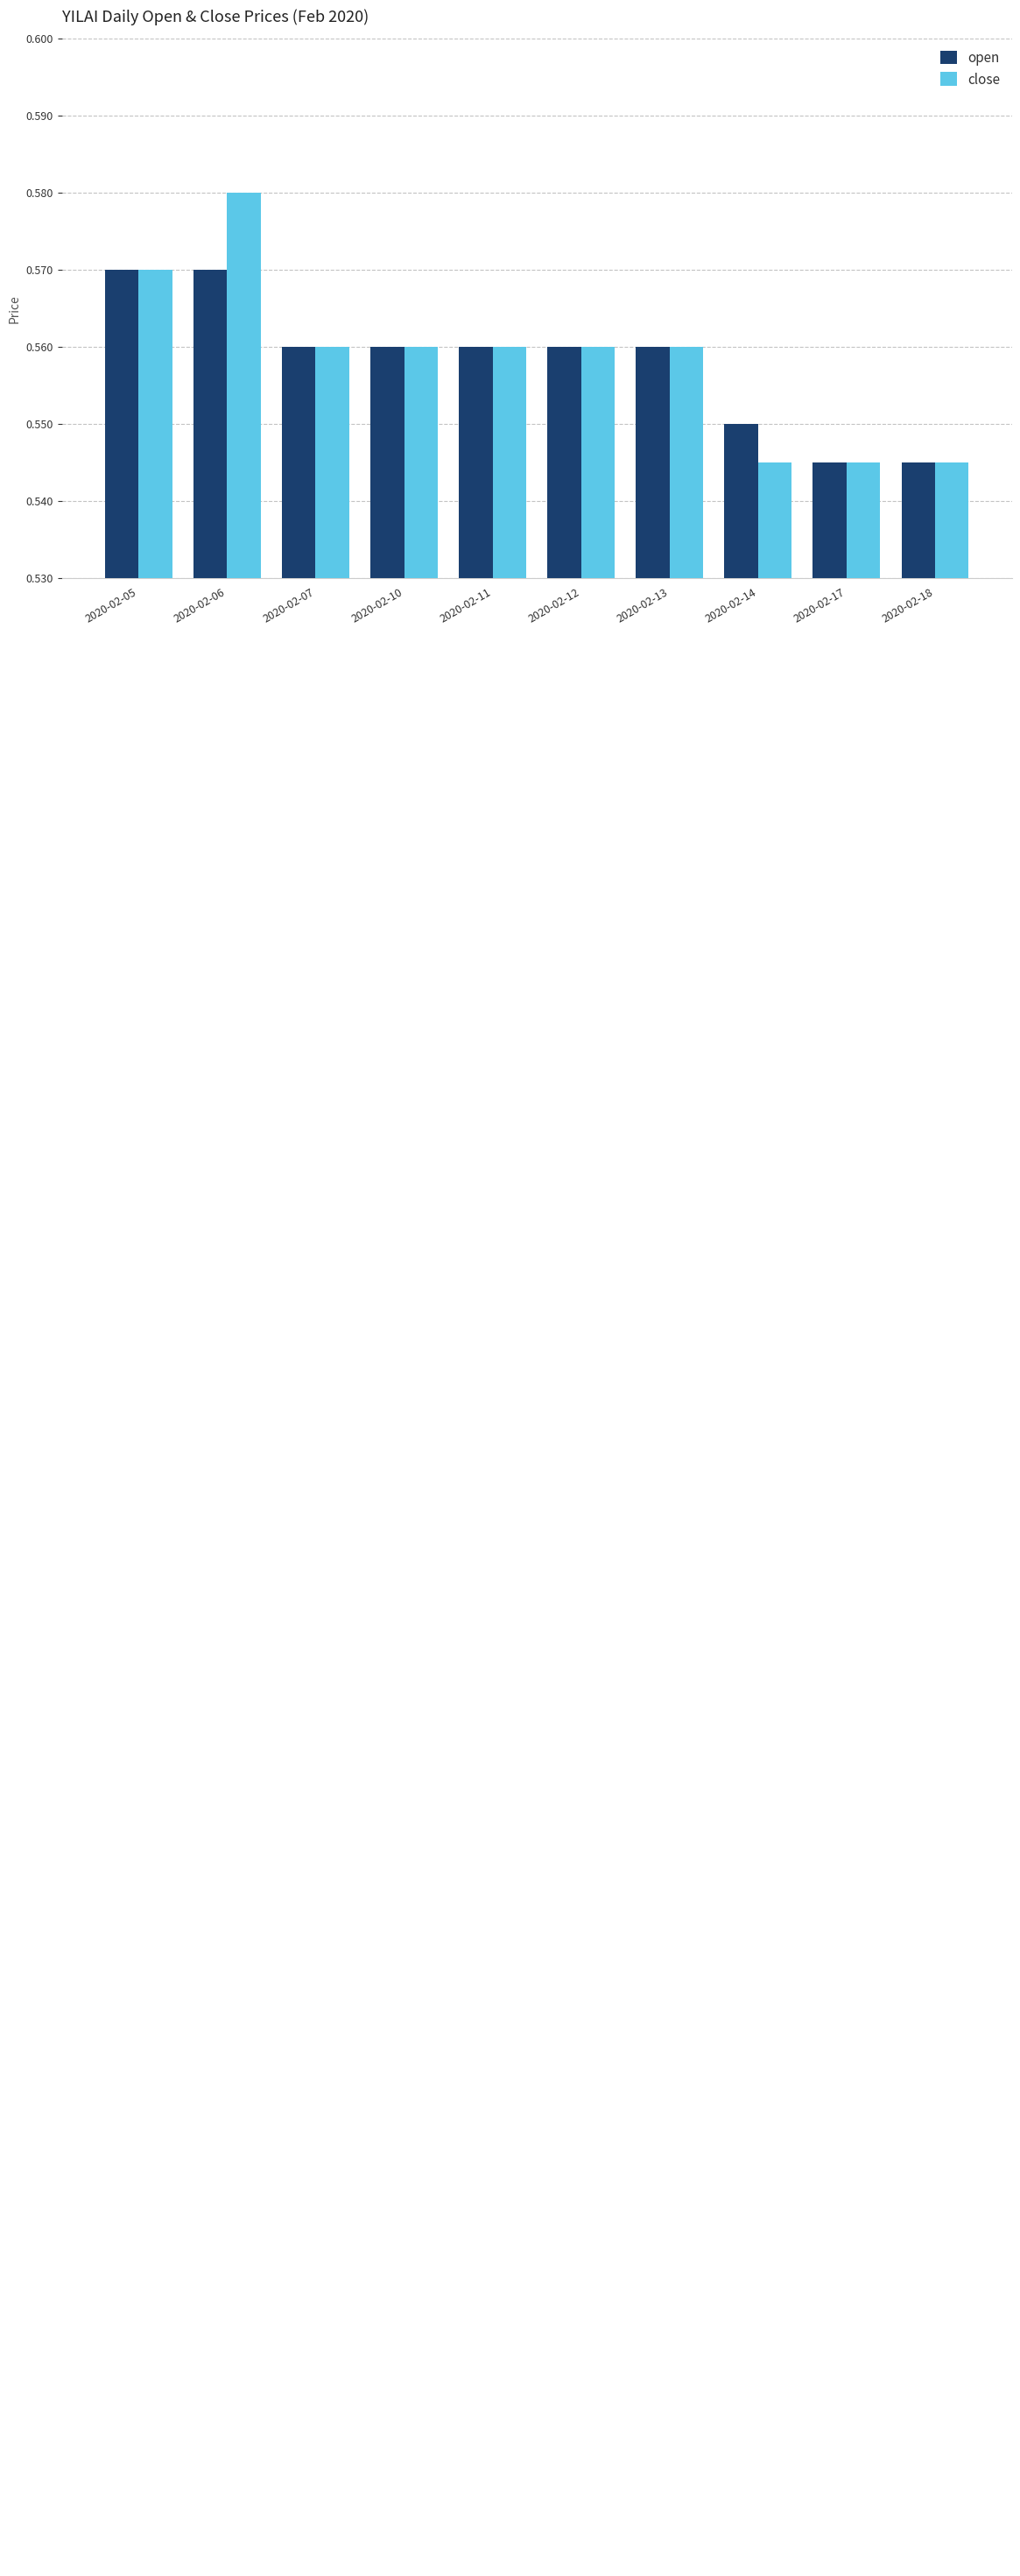

List the series in order of their peak value, lowest first.

open, close